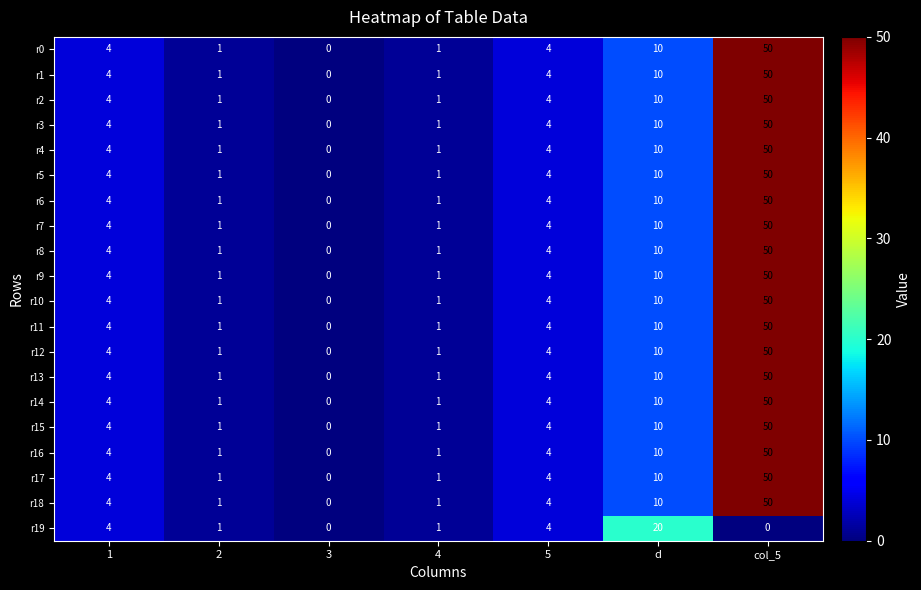

How many data points does each series have?

7